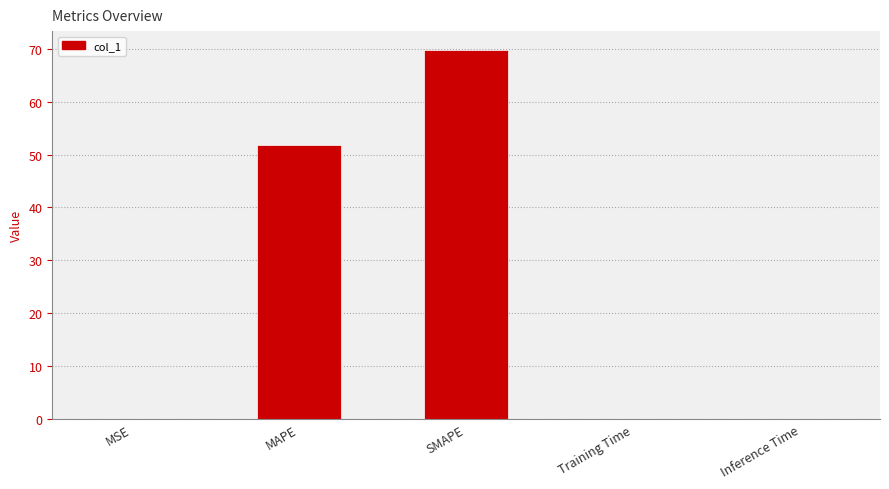

At which category does the chart reach its peak across all series?

SMAPE